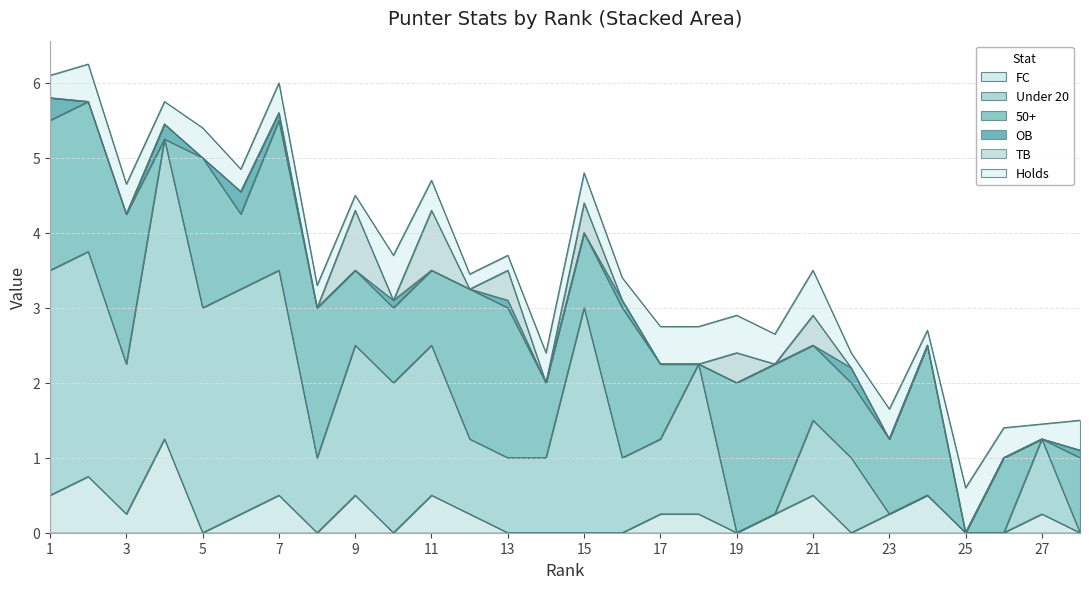

Which category has the highest value across all series?

4